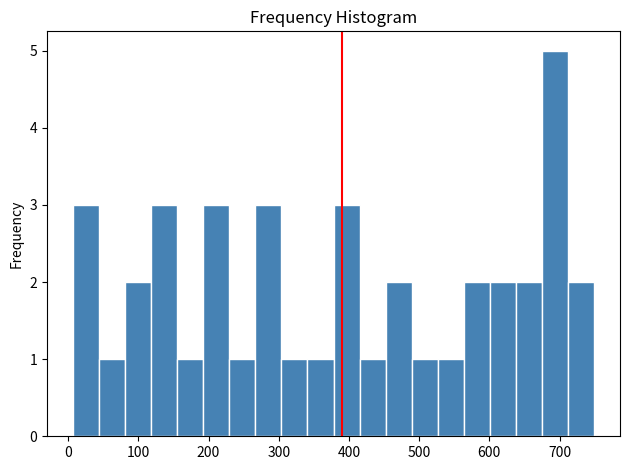

Around what value on the x-axis is the tallest bar? Give the approximate position of its centre, as read against the axis.

690